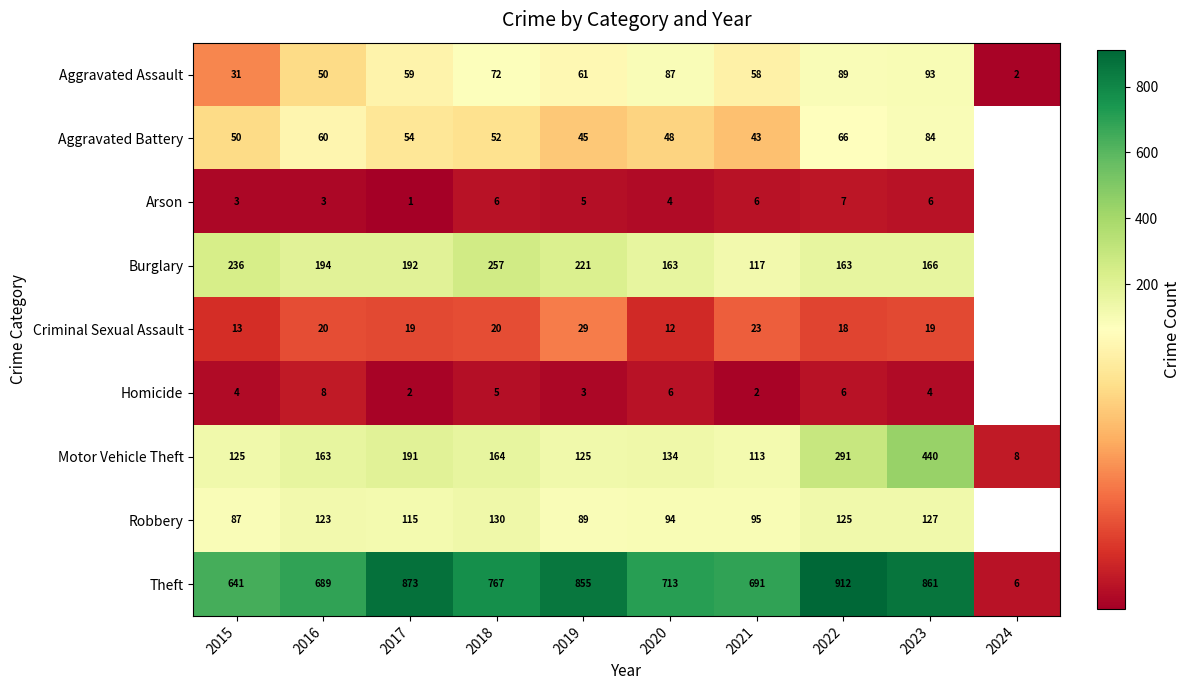

At how many categories does at least one series exceed 661?

8